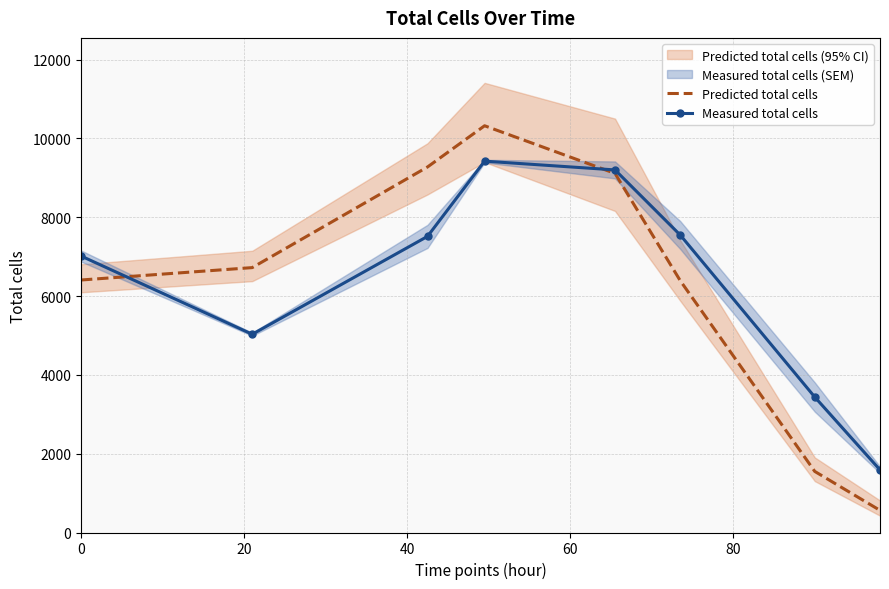

List the series in order of their peak value, highest first.

Predicted total cells, Measured total cells